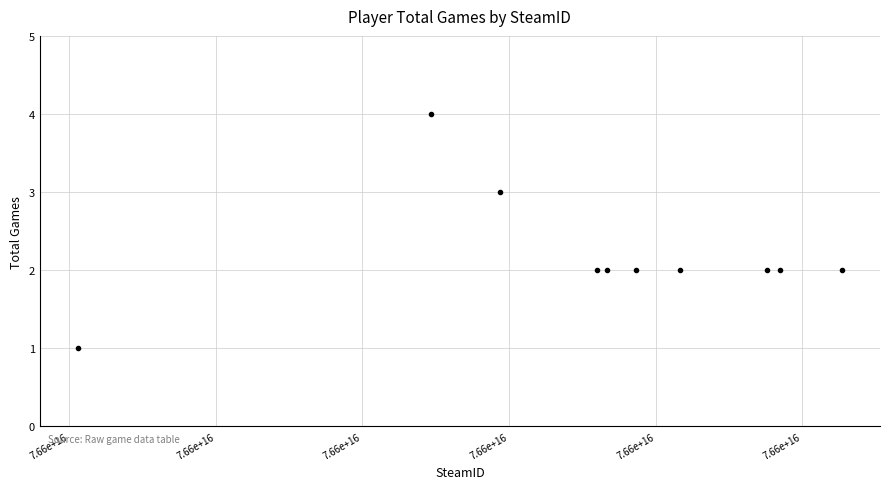

What is the average X value?

76561199112850688